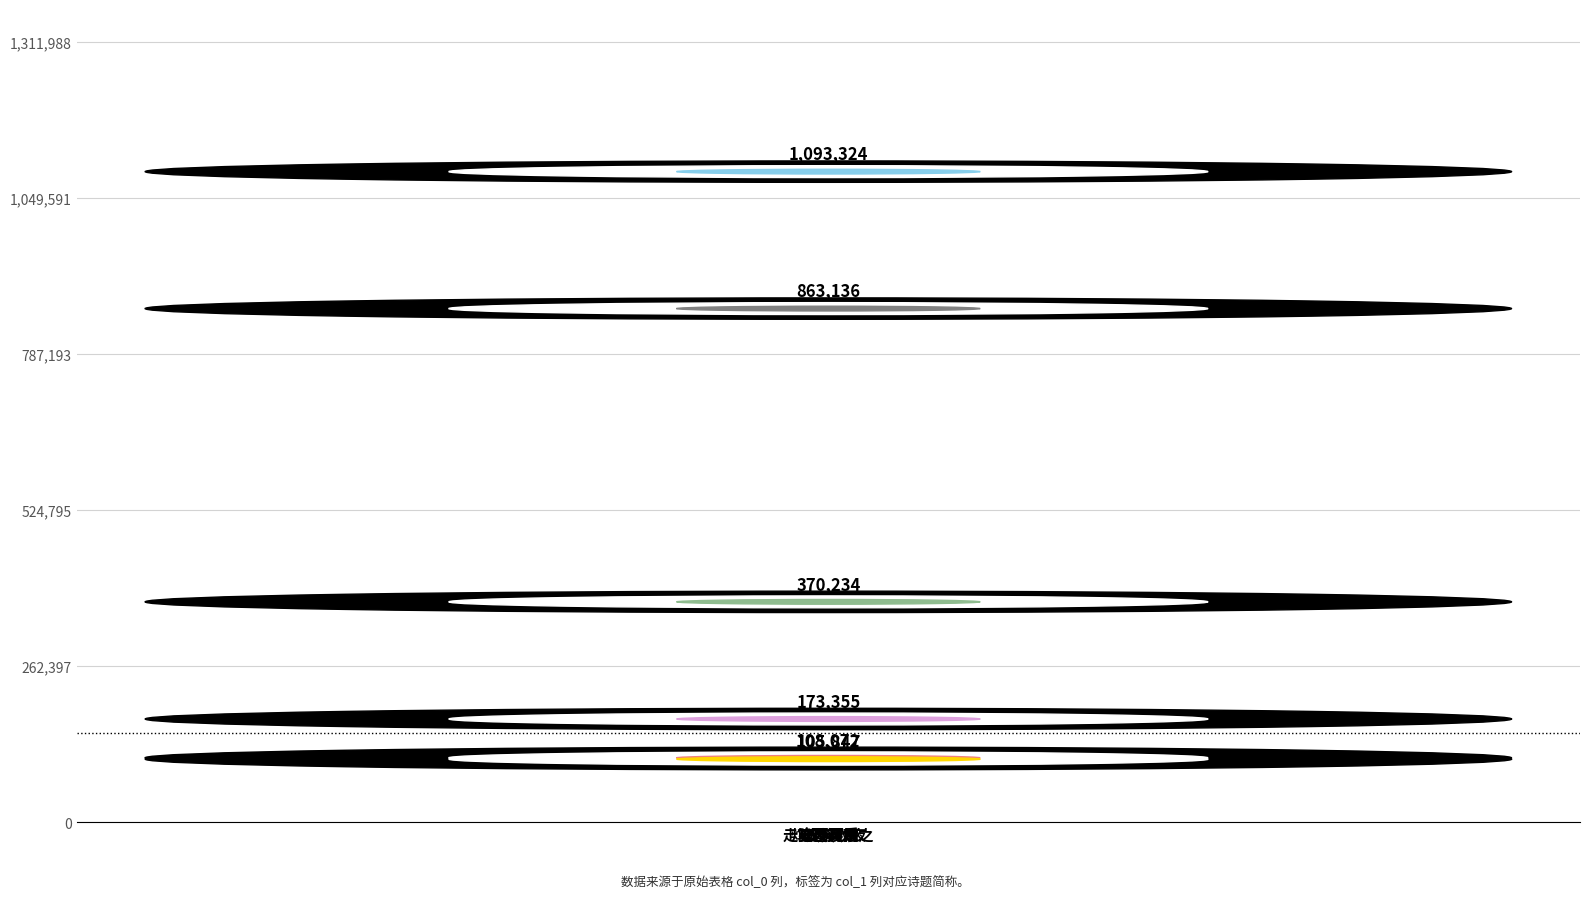

How many series are shown in this chart?

1